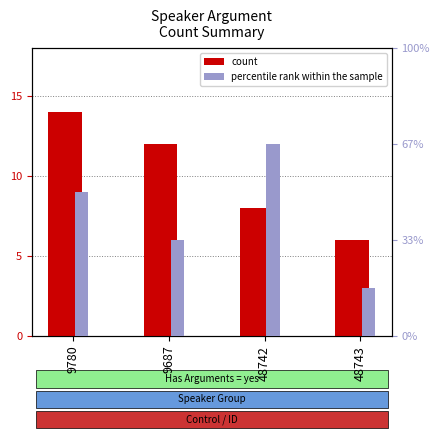

What is the label of the 3rd bar from the right?

9687